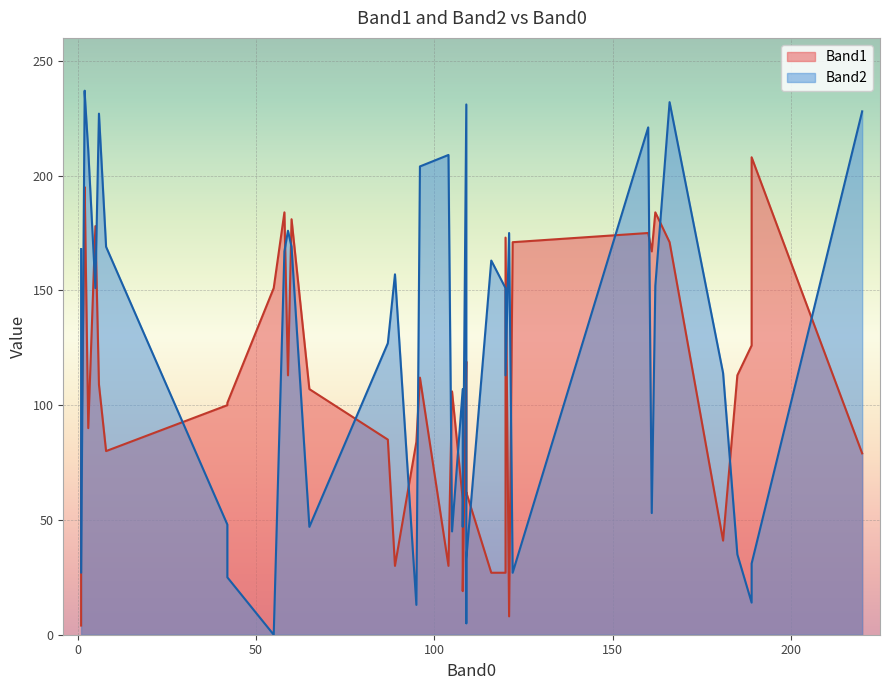

What are all the series names shown in the legend?

Band1, Band2